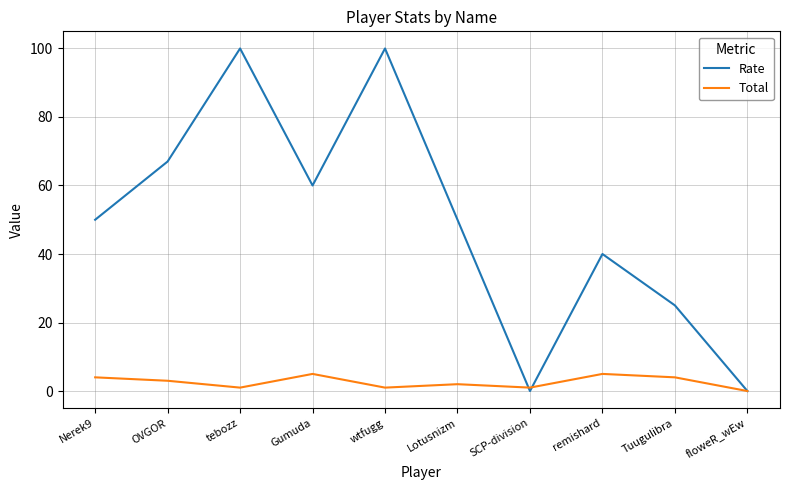

Reading left to right, list all the values displayed in this chart.

Rate: Nerek9=50	OVGOR=67	tebozz=100	Gumuda=60	wtfugg=100	Lotusnizm=50	SCP-division=0	remishard=40	Tuugulibra=25	floweR_wEw=0
Total: Nerek9=4	OVGOR=3	tebozz=1	Gumuda=5	wtfugg=1	Lotusnizm=2	SCP-division=1	remishard=5	Tuugulibra=4	floweR_wEw=0